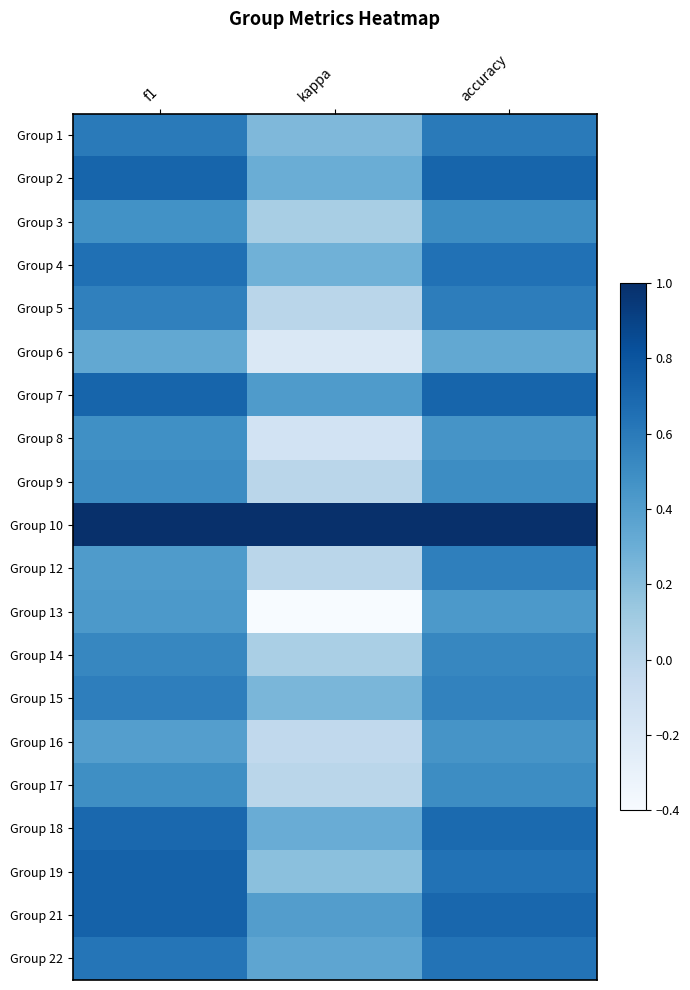

How many series are shown in this chart?

20